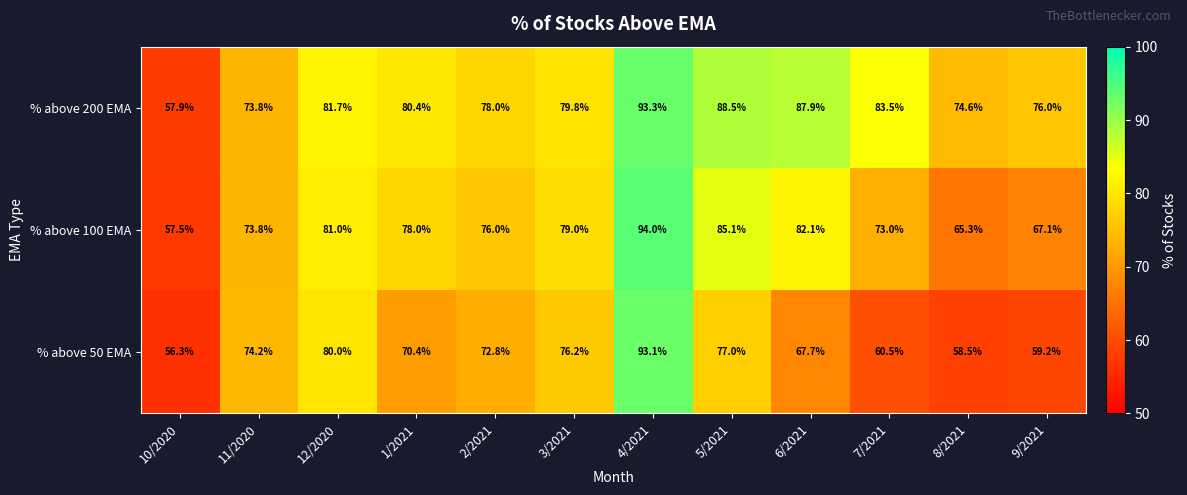

What is the maximum value for % above 50 EMA?

93.1